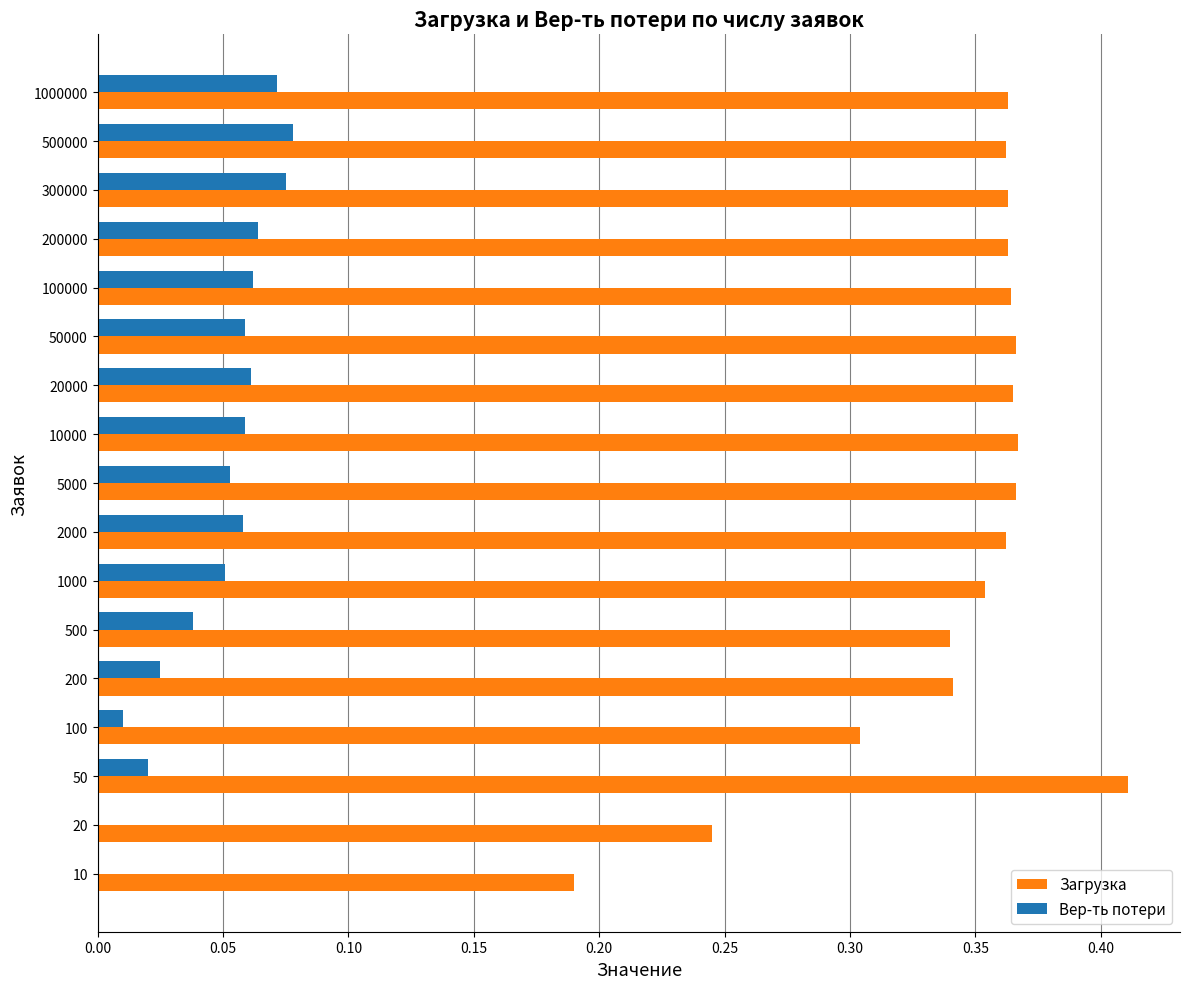

Which label corresponds to the largest value in the chart?

50